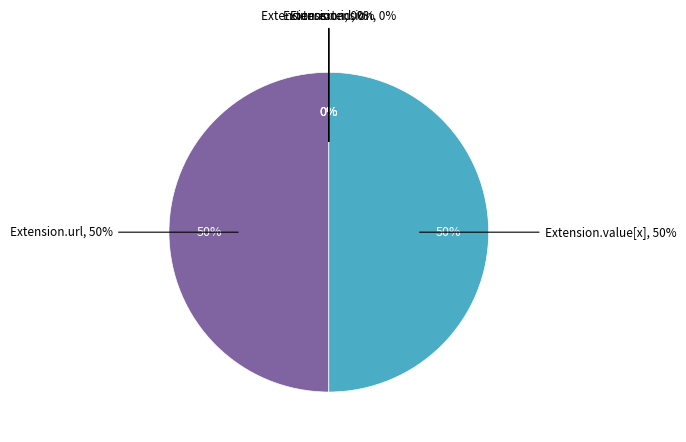

Is it true that Extension is 1% of the pie?

False